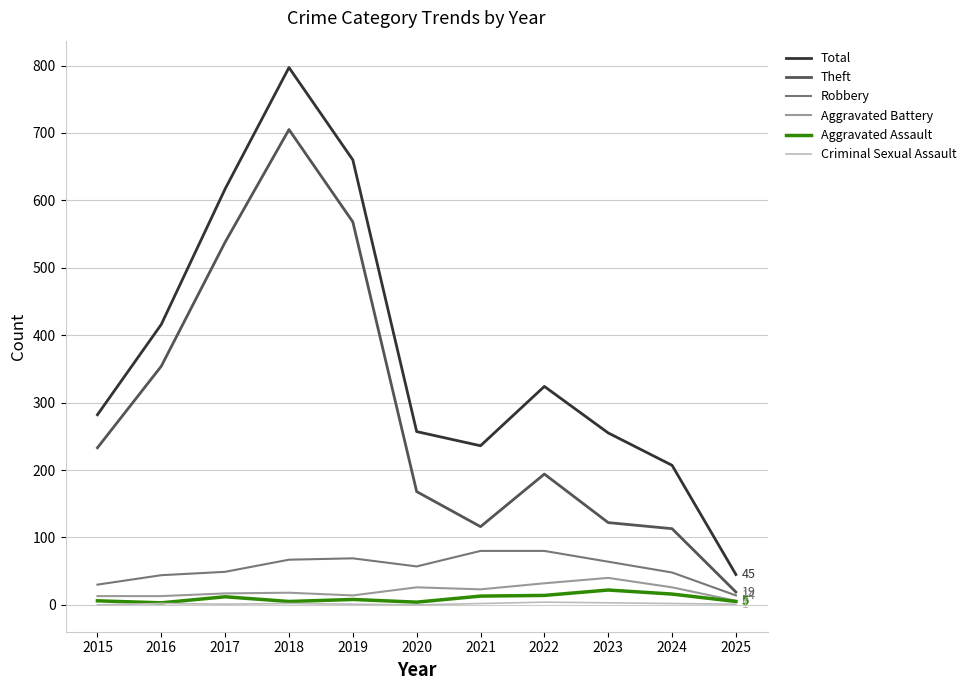

What are all the series names shown in the legend?

Total, Theft, Robbery, Aggravated Battery, Aggravated Assault, Criminal Sexual Assault